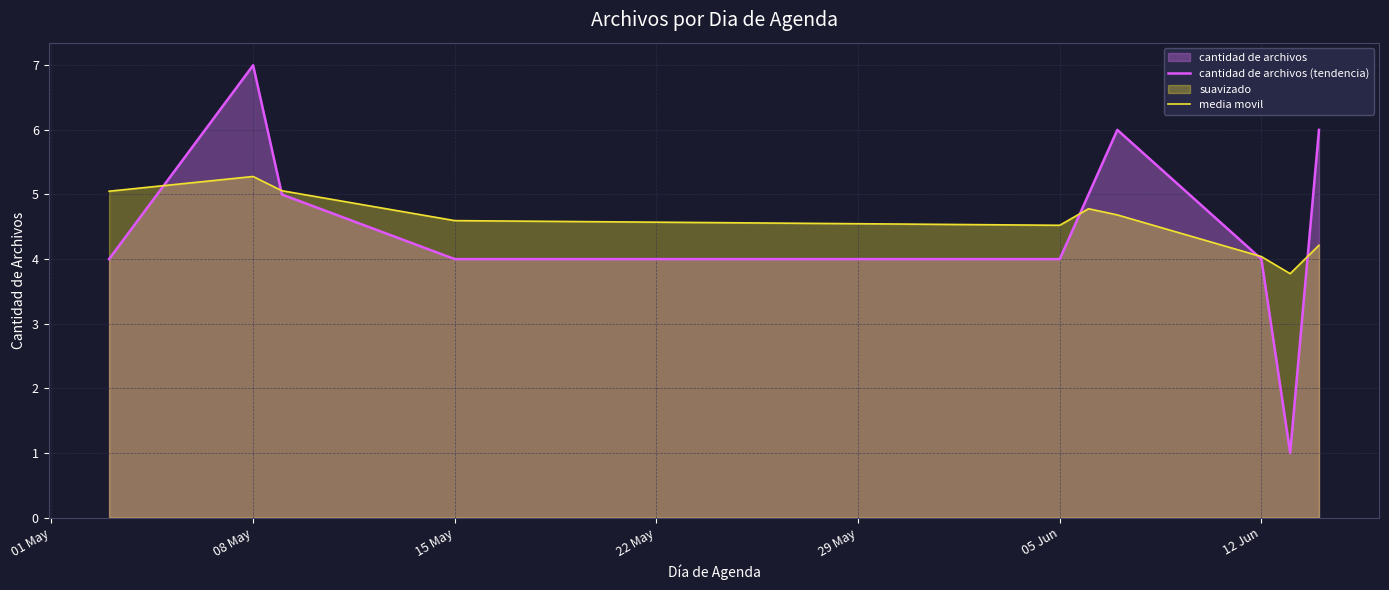

How many lines are shown in the chart?

2